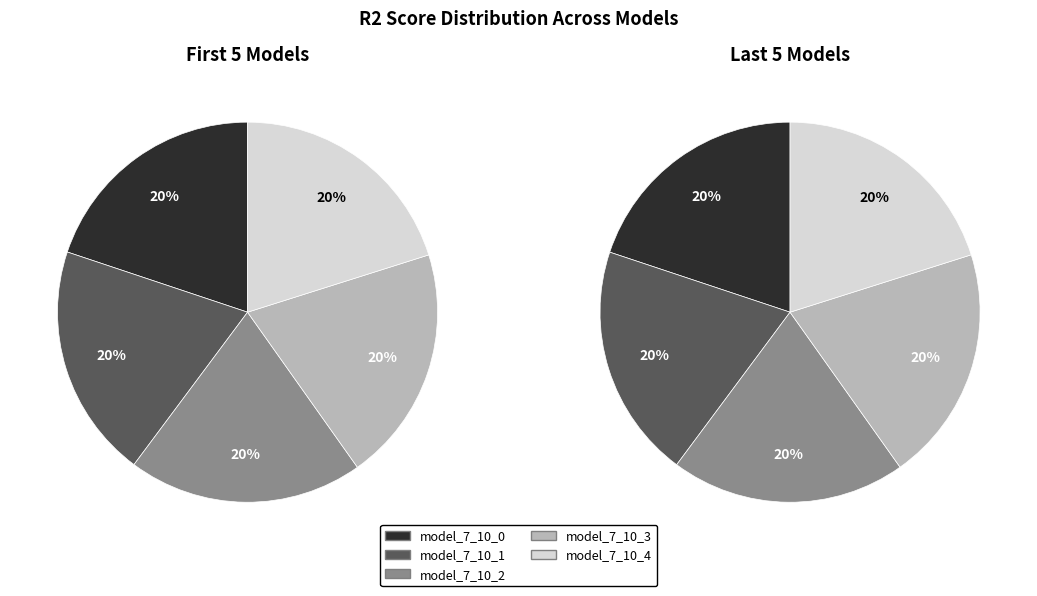

Does model_7_10_8 represent more than half of the total?

No